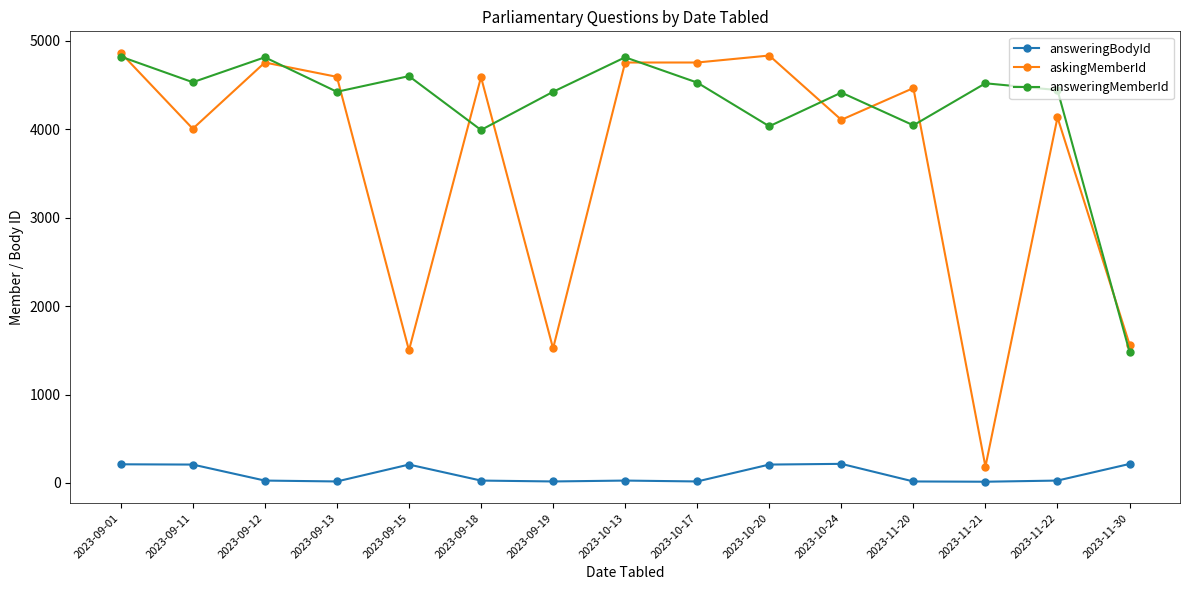

What are all the series names shown in the legend?

answeringBodyId, askingMemberId, answeringMemberId